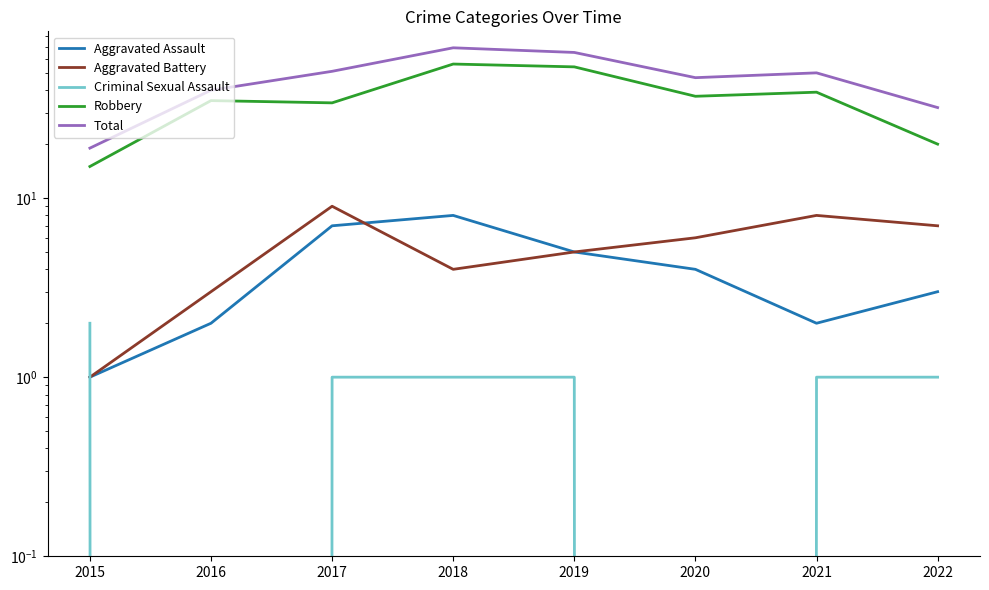

The Aggravated Battery series shows 6 at 2017. True or false?

False